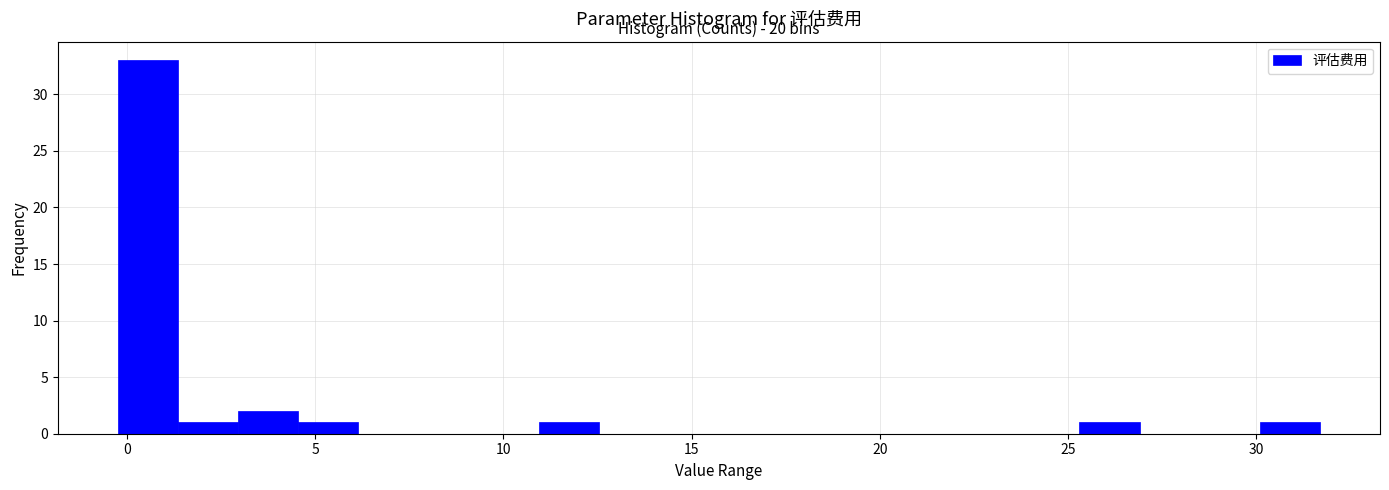

Around what value on the x-axis is the tallest bar? Give the approximate position of its centre, as read against the axis.

0.5